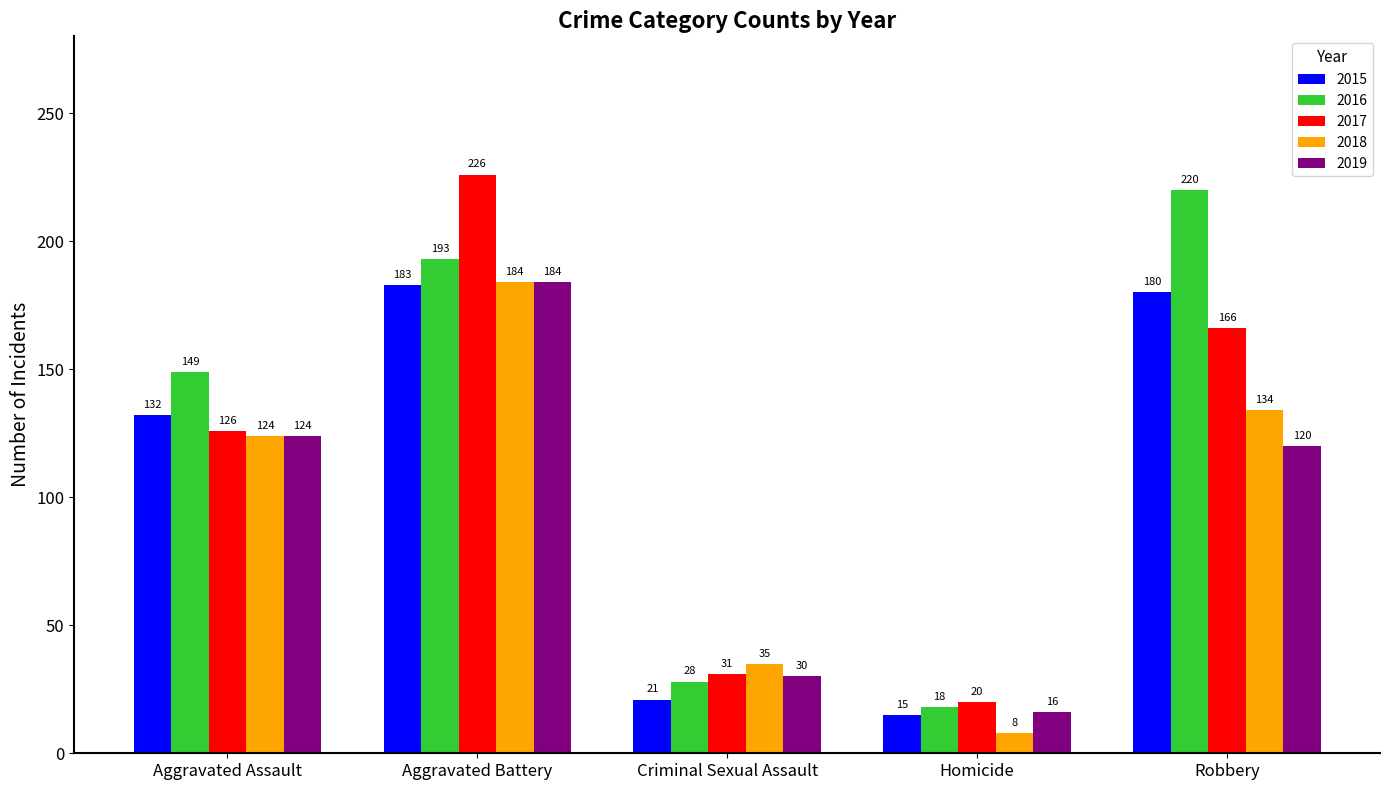

What is the difference between the 2016 values at Aggravated Assault and Homicide?

131